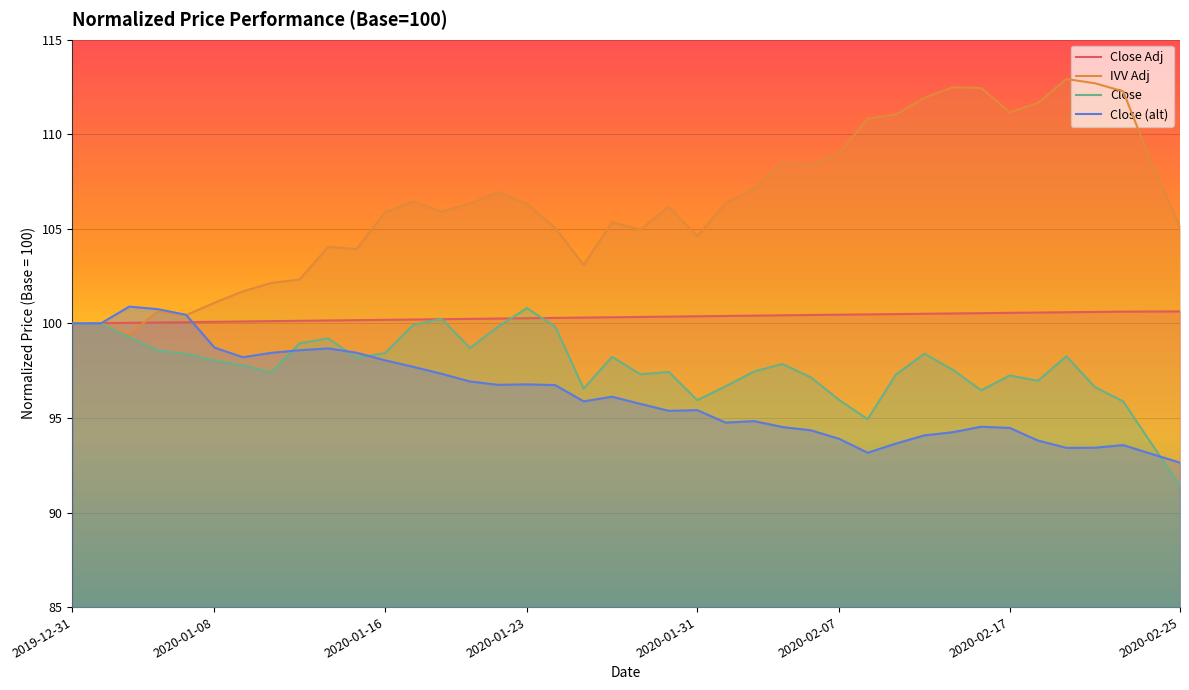

What is the difference between the Close values at 2020-01-13 and 2020-01-03?

0.3